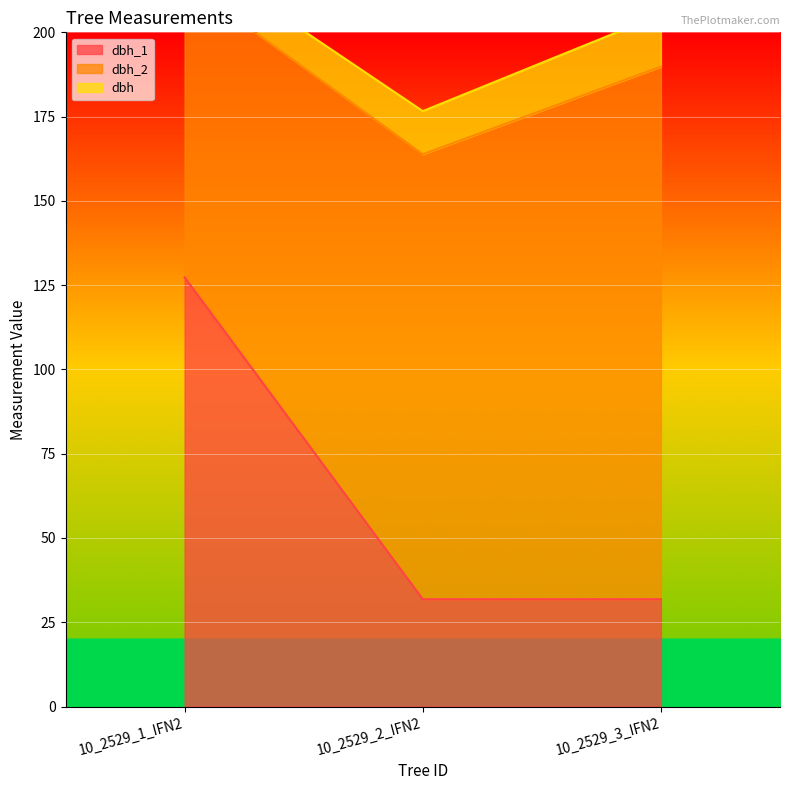

What is the average value of the dbh series?

12.4